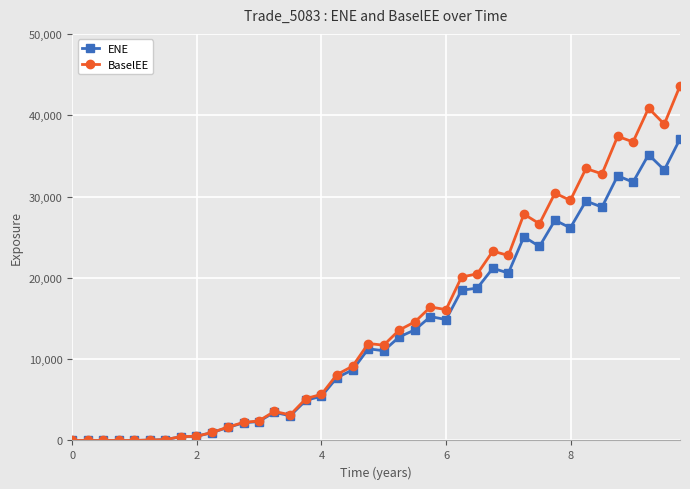

Which series has the largest range (max minus min)?

BaselEE